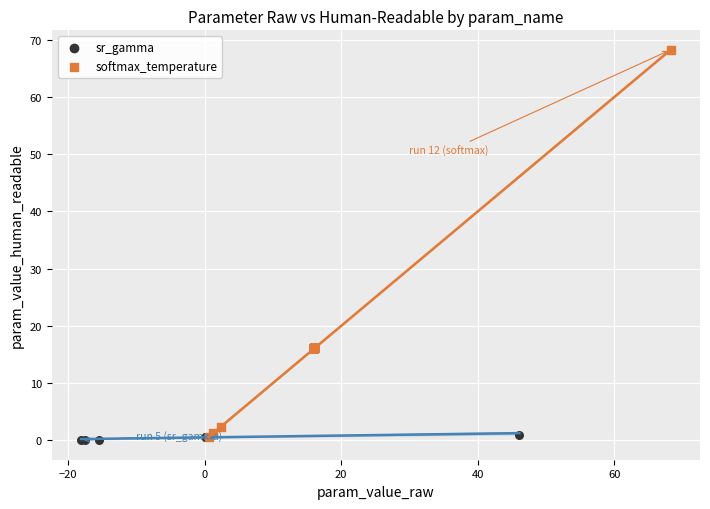

Which series reaches the maximum Y coordinate?

softmax_temperature